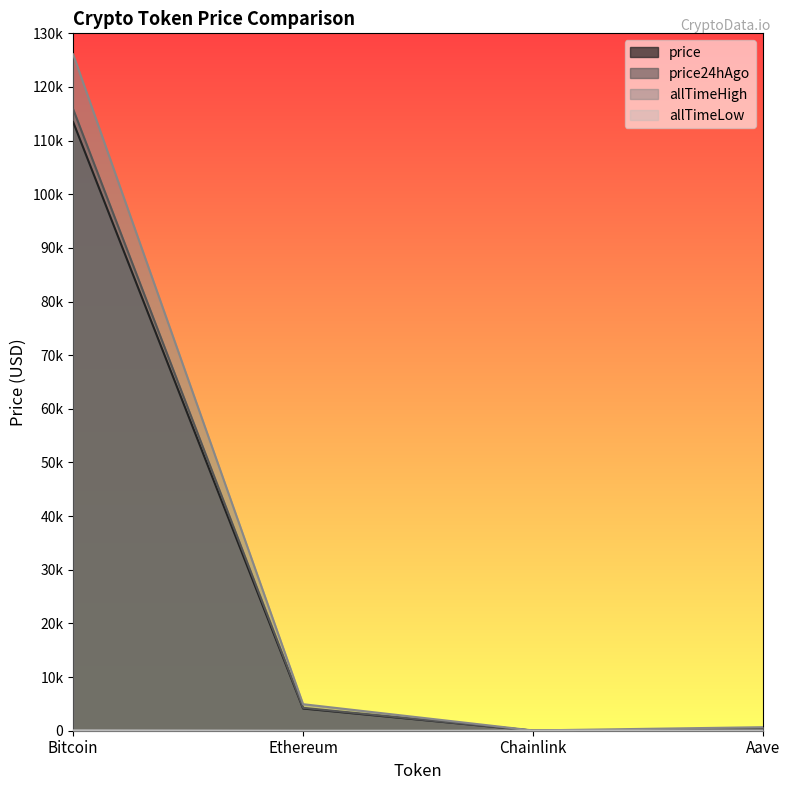

What is the difference between the price24hAgo values at Bitcoin and Chainlink?

115840.0